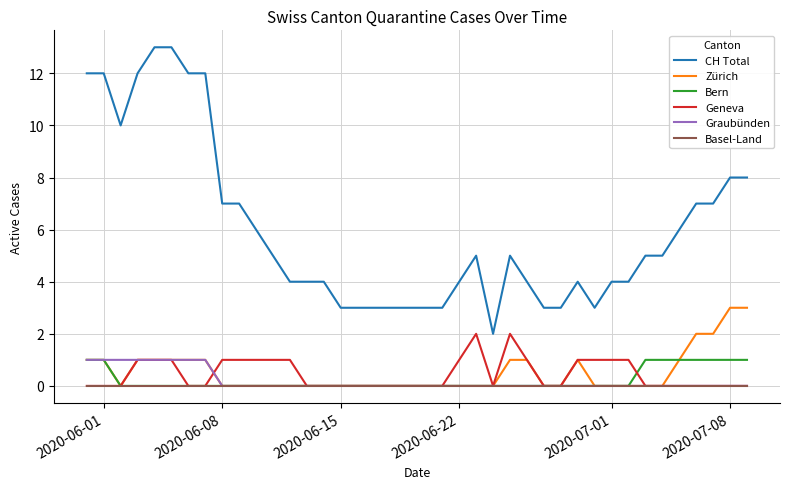

Which series has the largest total across all categories?

CH Total